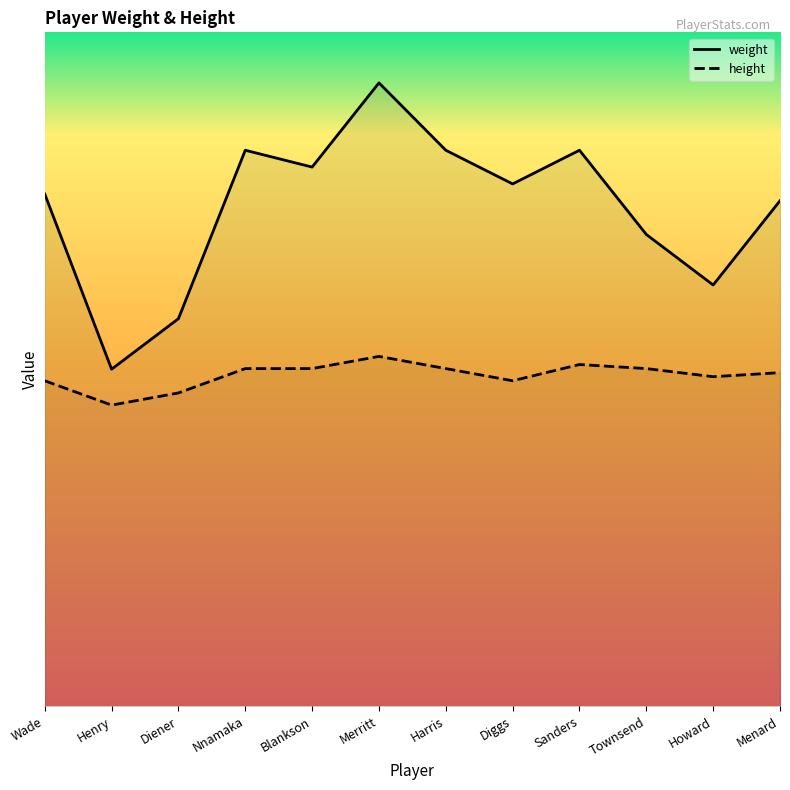

Where is weight nearest to the value 202?

Townsend